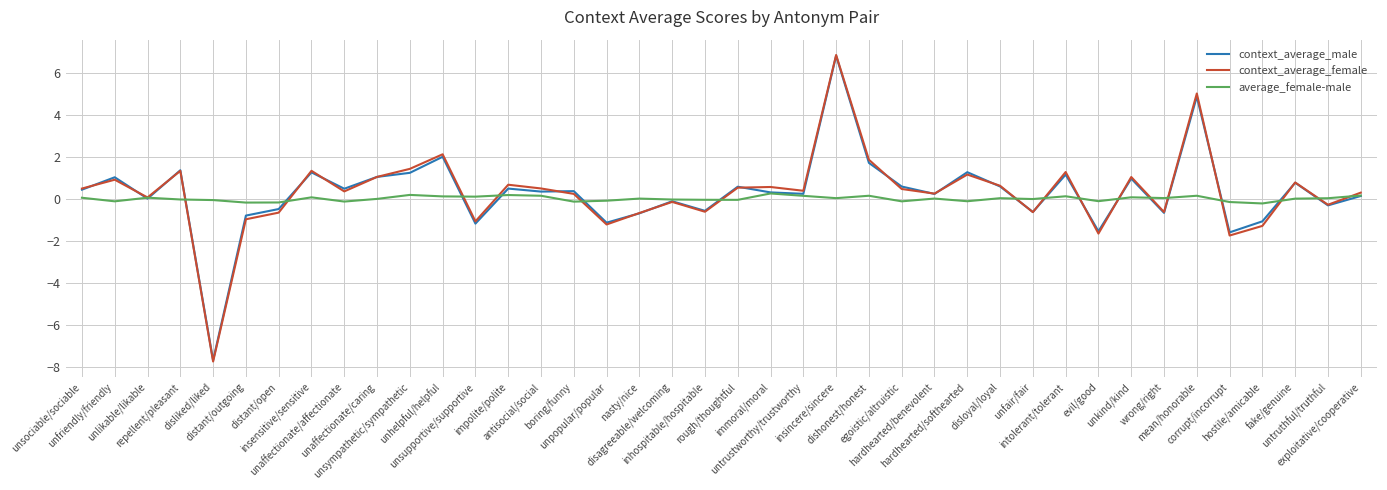

What is the sum of all context_average_male values?

11.9